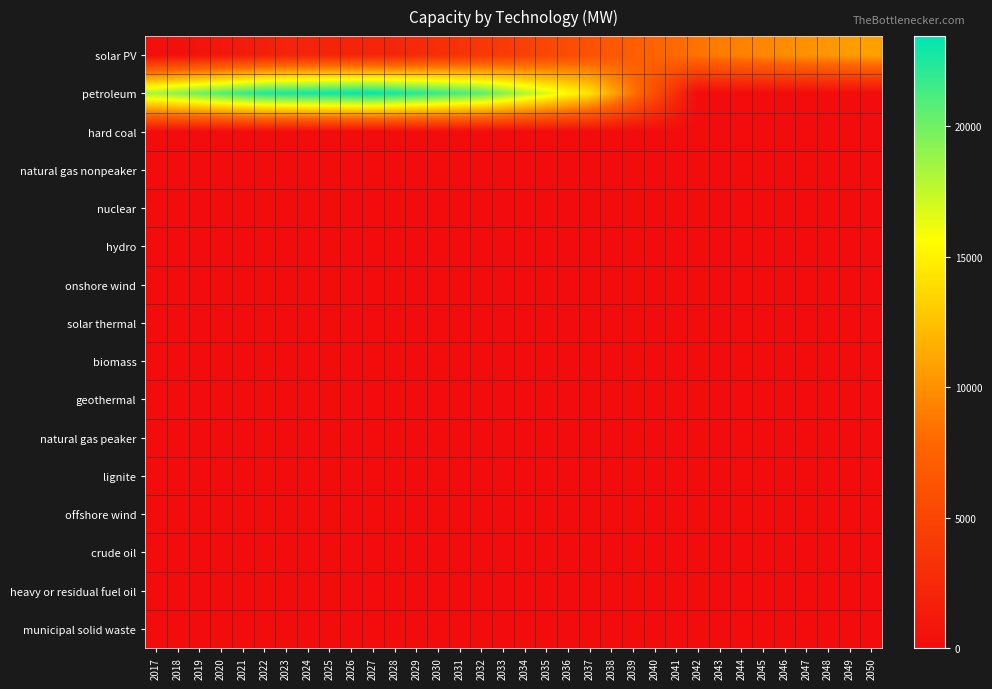

Between 2019 and 2050, which series saw the biggest shift?

petroleum